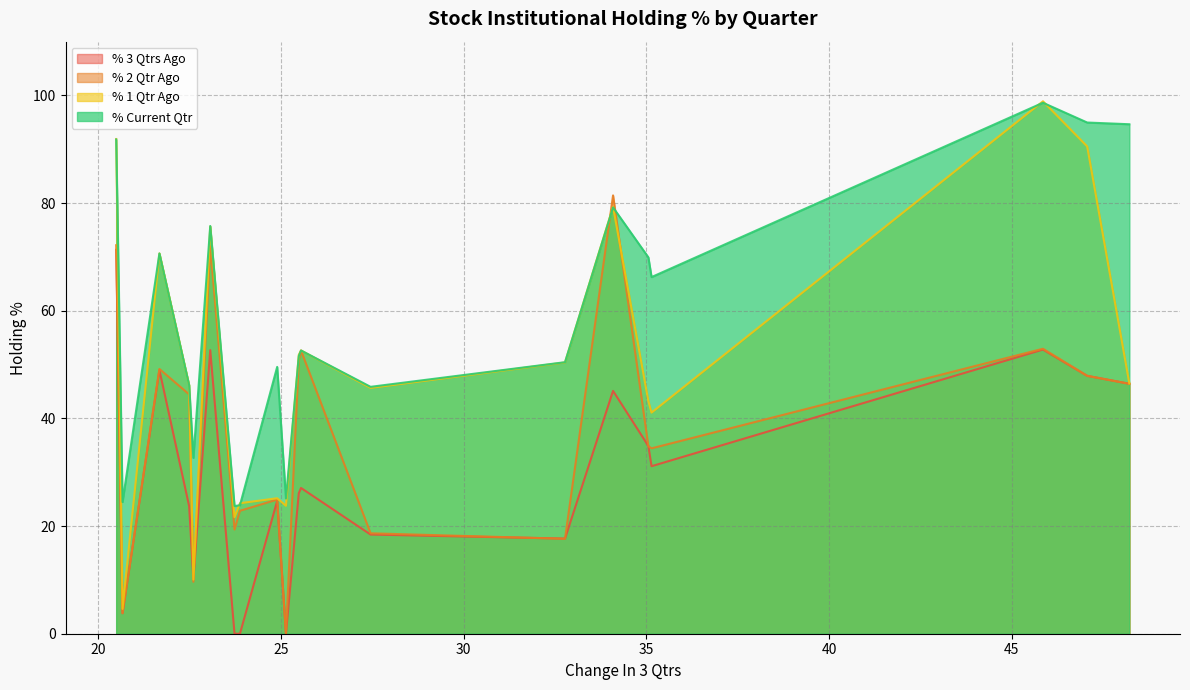

Which series has the largest range (max minus min)?

% 1 Qtr Ago